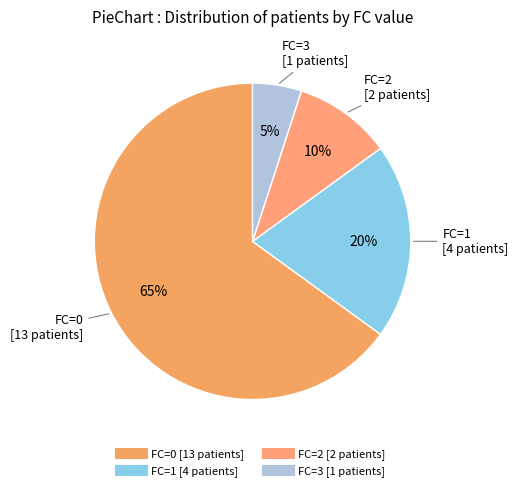

Count the number of slices in the pie.

4